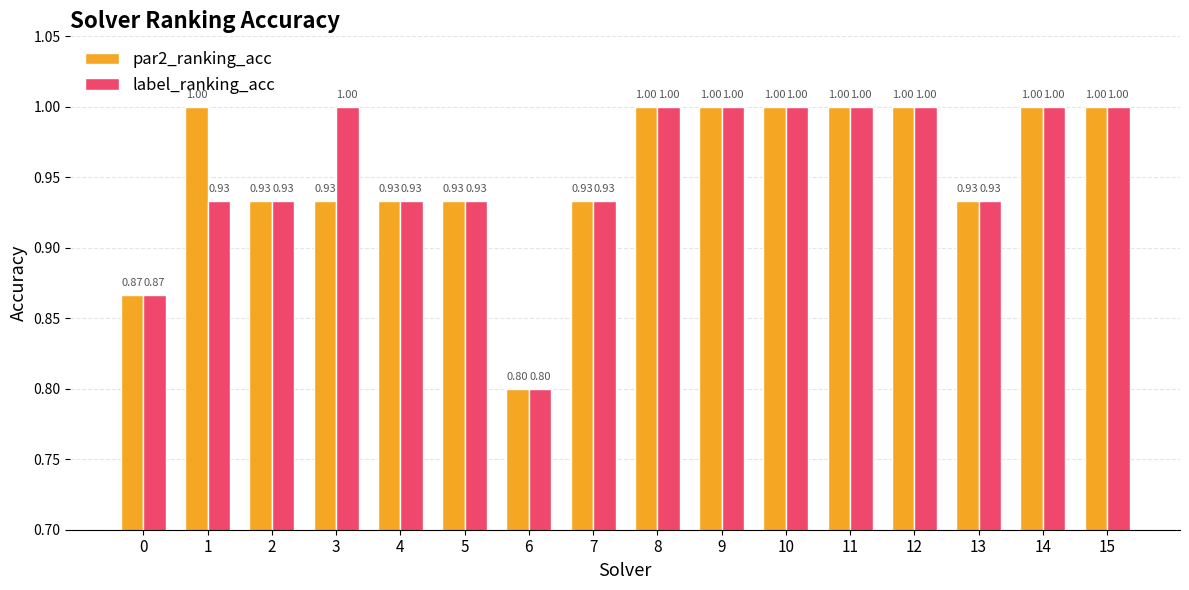

Does the chart contain stacked bars?

No